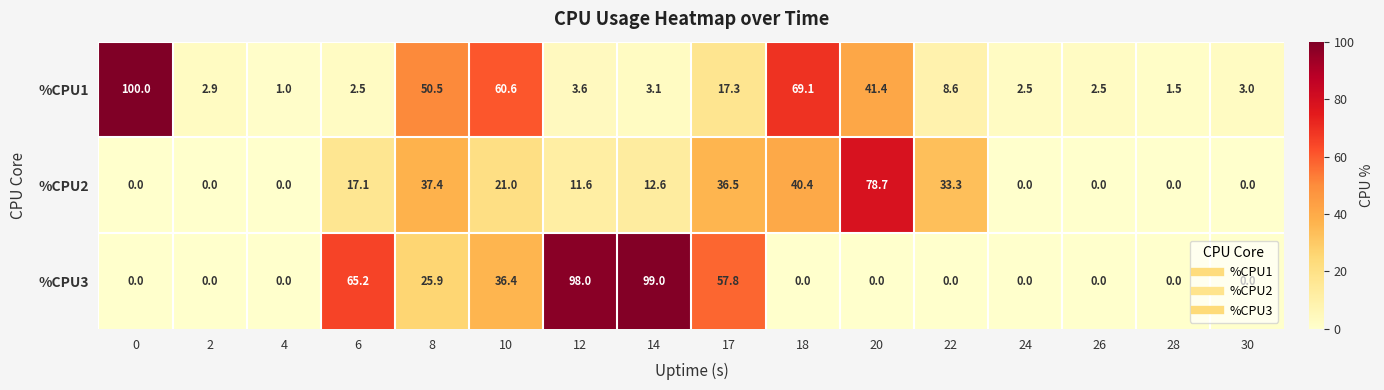

How many series are shown in this chart?

3